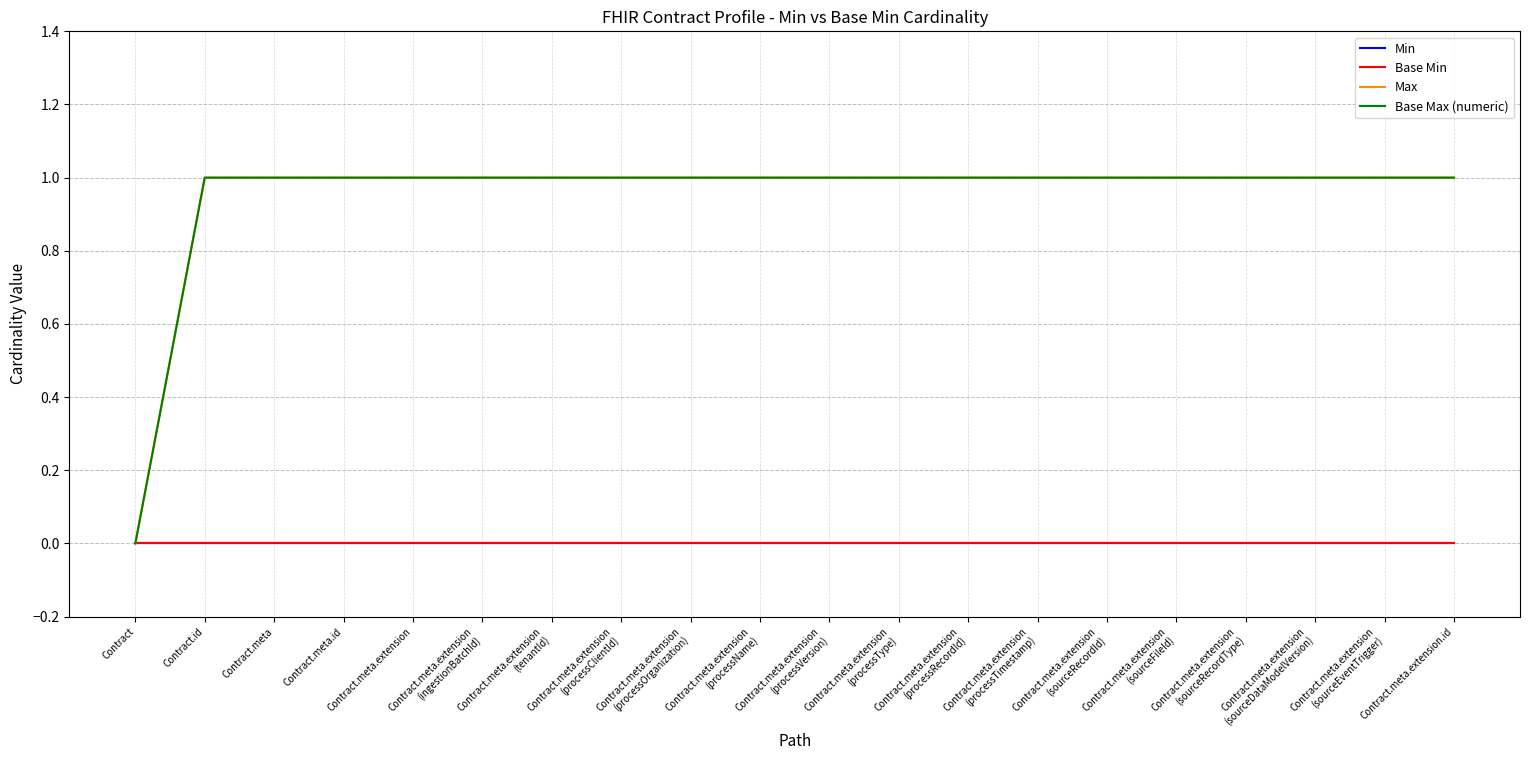

What is the spread (max minus min) of values at Contract.meta.extension
(processRecordId)?

1